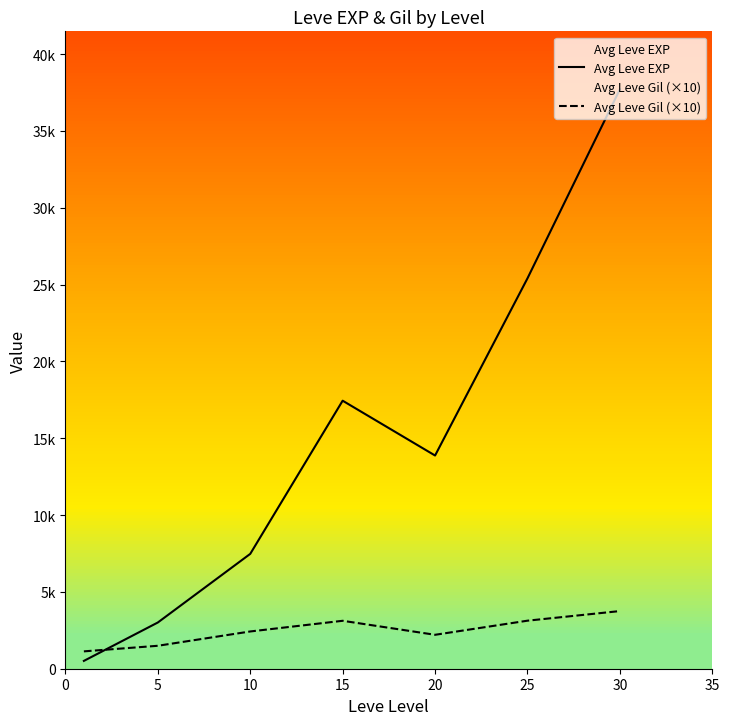

Where is the first local maximum for Avg Leve EXP?

15